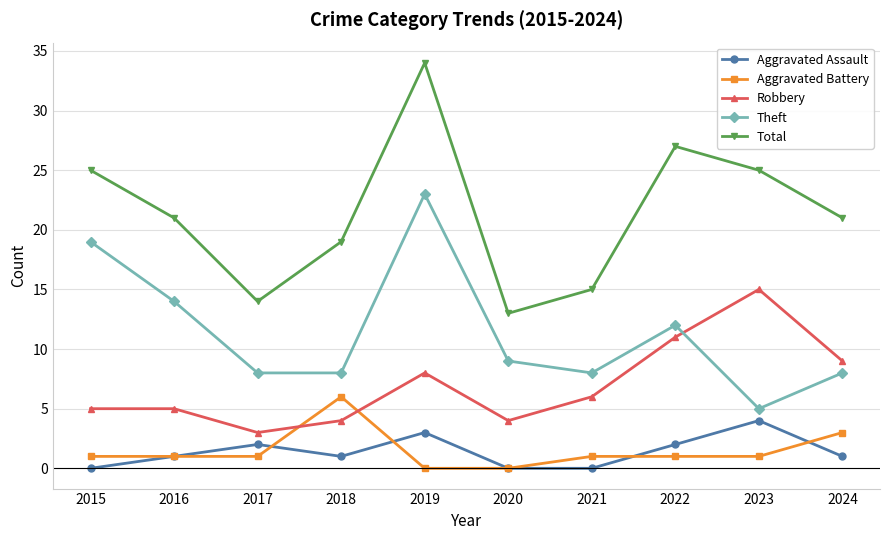

What is the sum of all Robbery values?

70